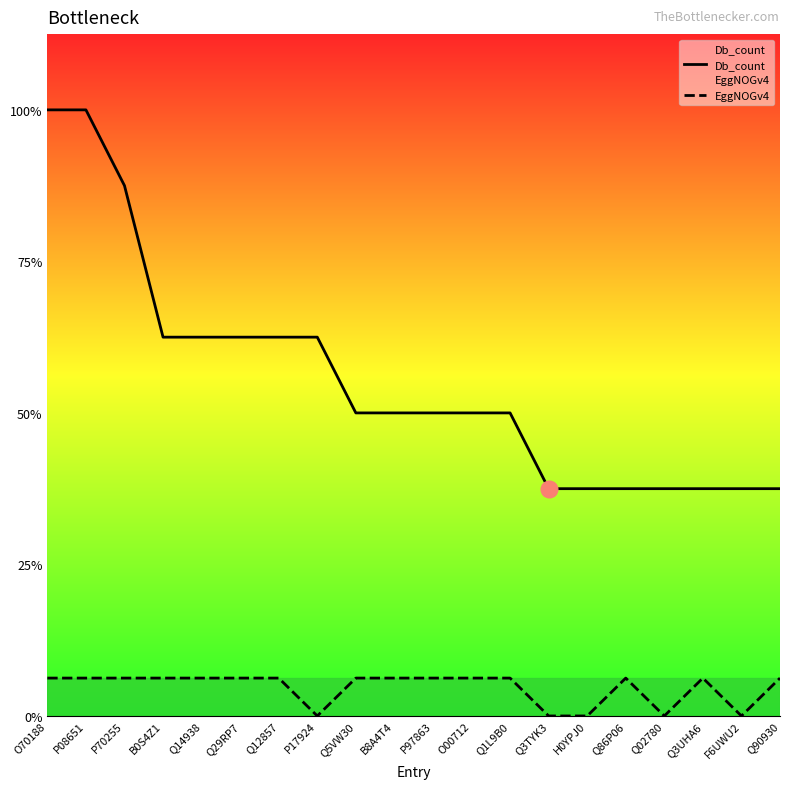

At which label does Db_count reach its peak?

O70188